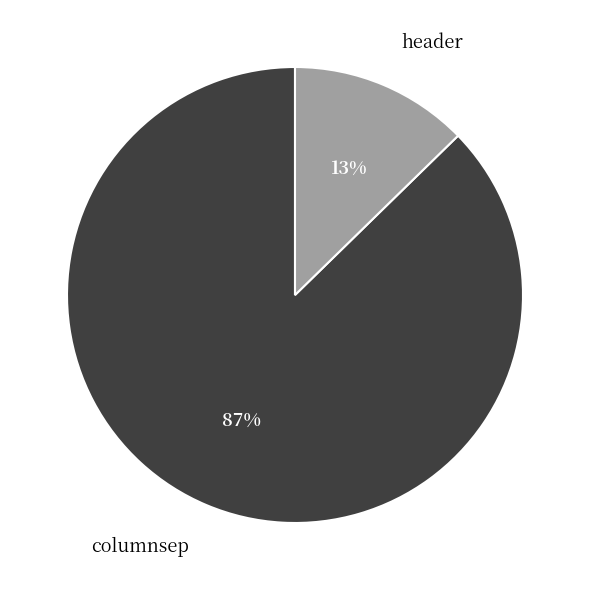

To the nearest percent, what is the average slice percentage?

50%